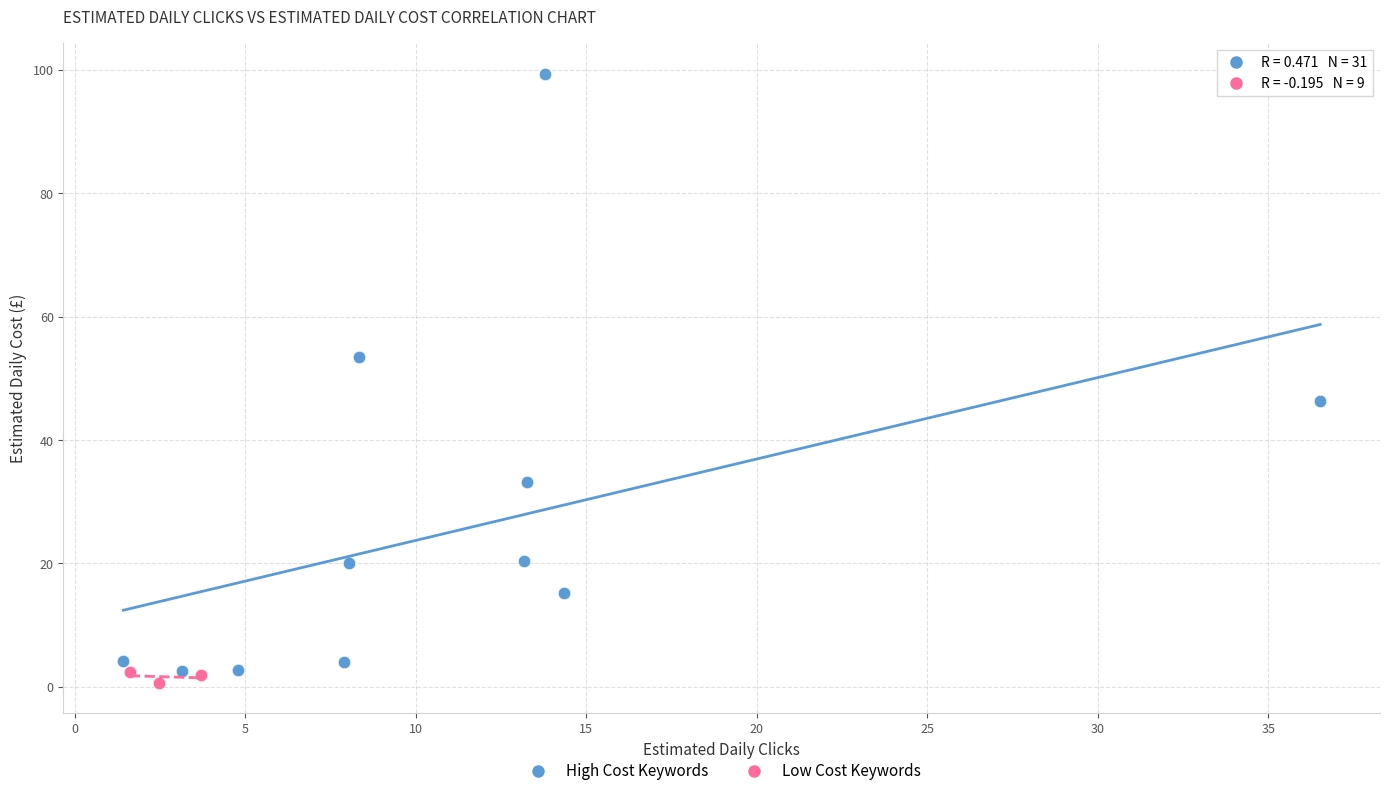

What are all the series names shown in the legend?

High Cost Keywords, Low Cost Keywords